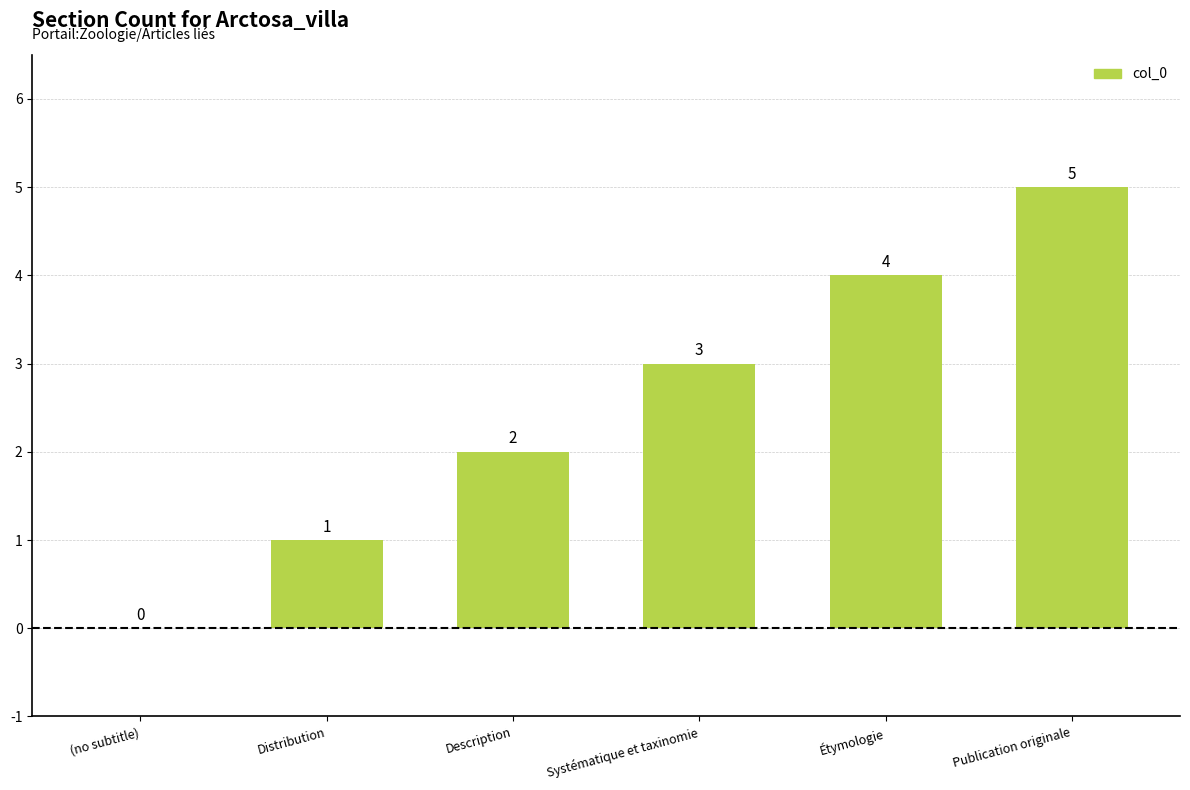

Where is the data nearest to the value 2?

Description